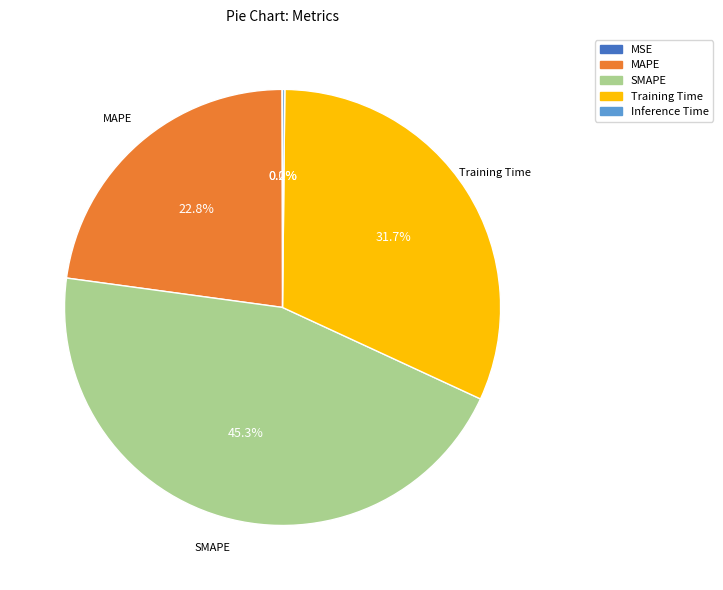

Does any single category account for the majority?

No